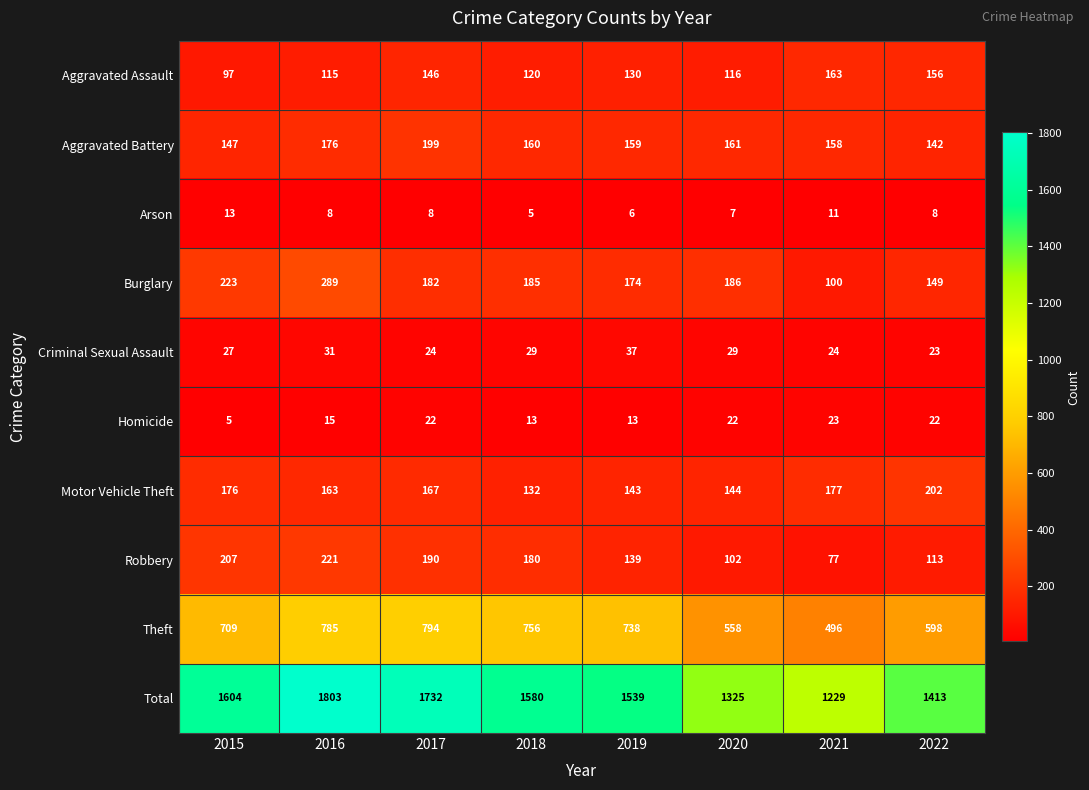

Which series has the largest range (max minus min)?

Total